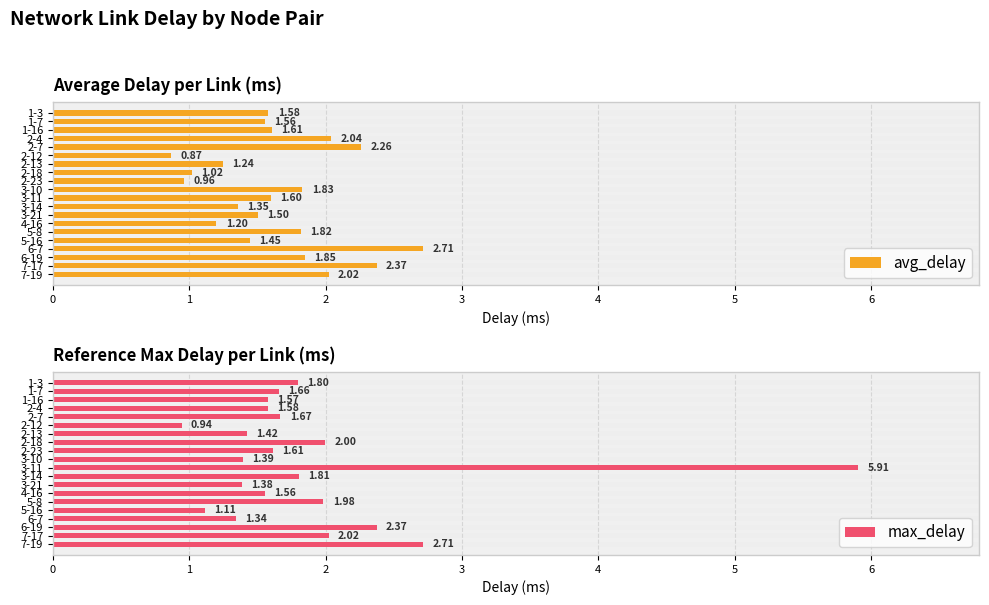

Rank the categories by avg_delay value from lowest to highest.

2-12, 2-23, 2-18, 4-16, 2-13, 3-14, 5-16, 3-21, 1-7, 1-3, 3-11, 1-16, 5-8, 3-10, 6-19, 7-19, 2-4, 2-7, 7-17, 6-7